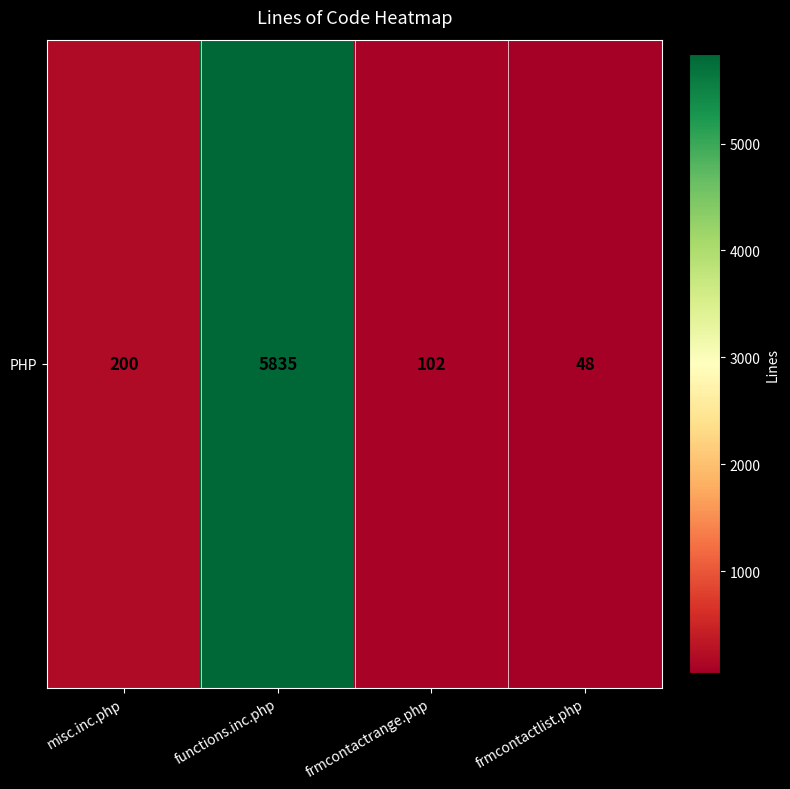

How many distinct data groups are displayed?

1